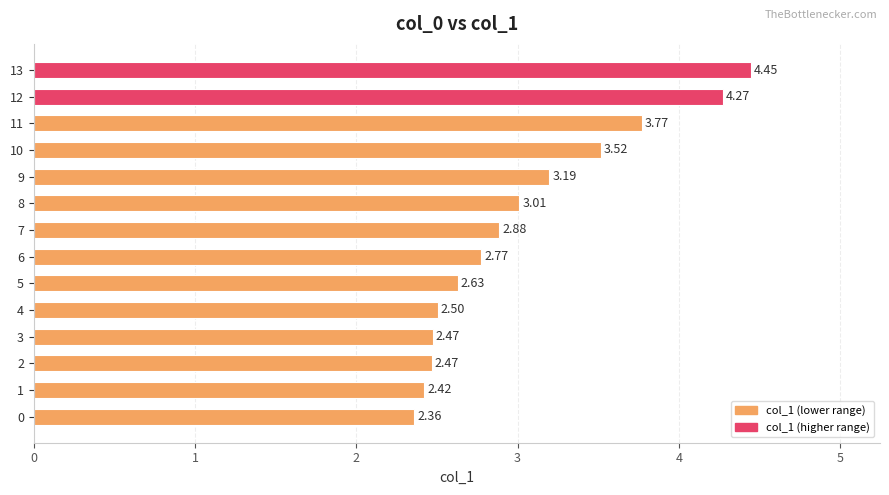

Which has a higher value, 7 or 1?

7